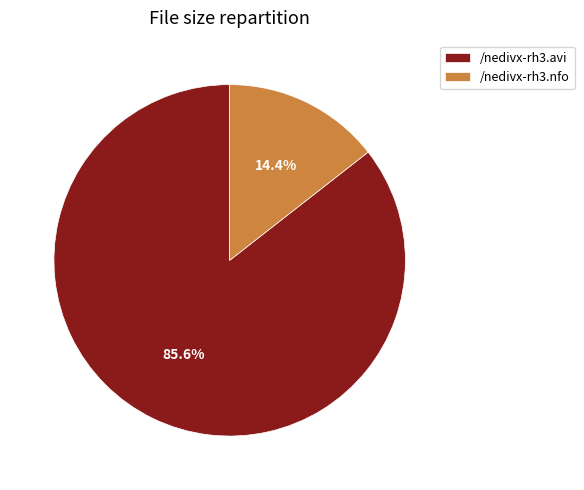

Rank the categories by value from lowest to highest.

/nedivx-rh3.nfo, /nedivx-rh3.avi